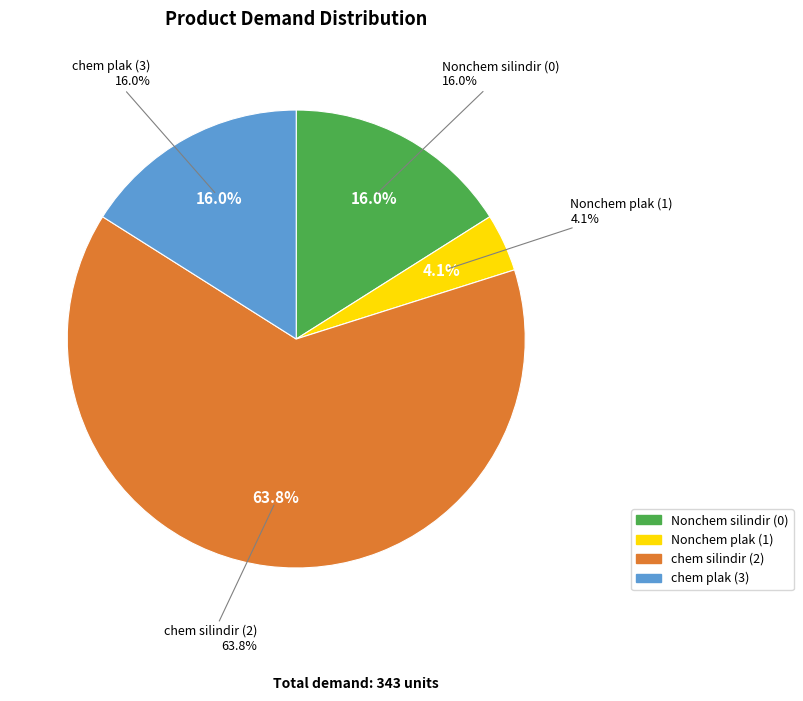

What portion of the pie excludes Nonchem silindir (0)?

84.0%